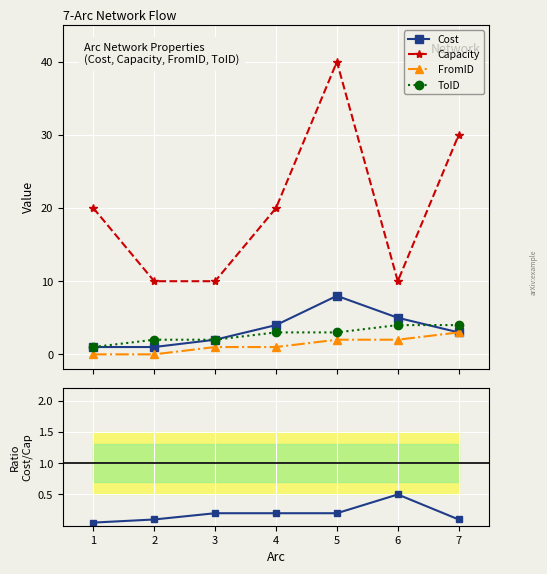

True or false: Capacity and ToID cross at least once.

False